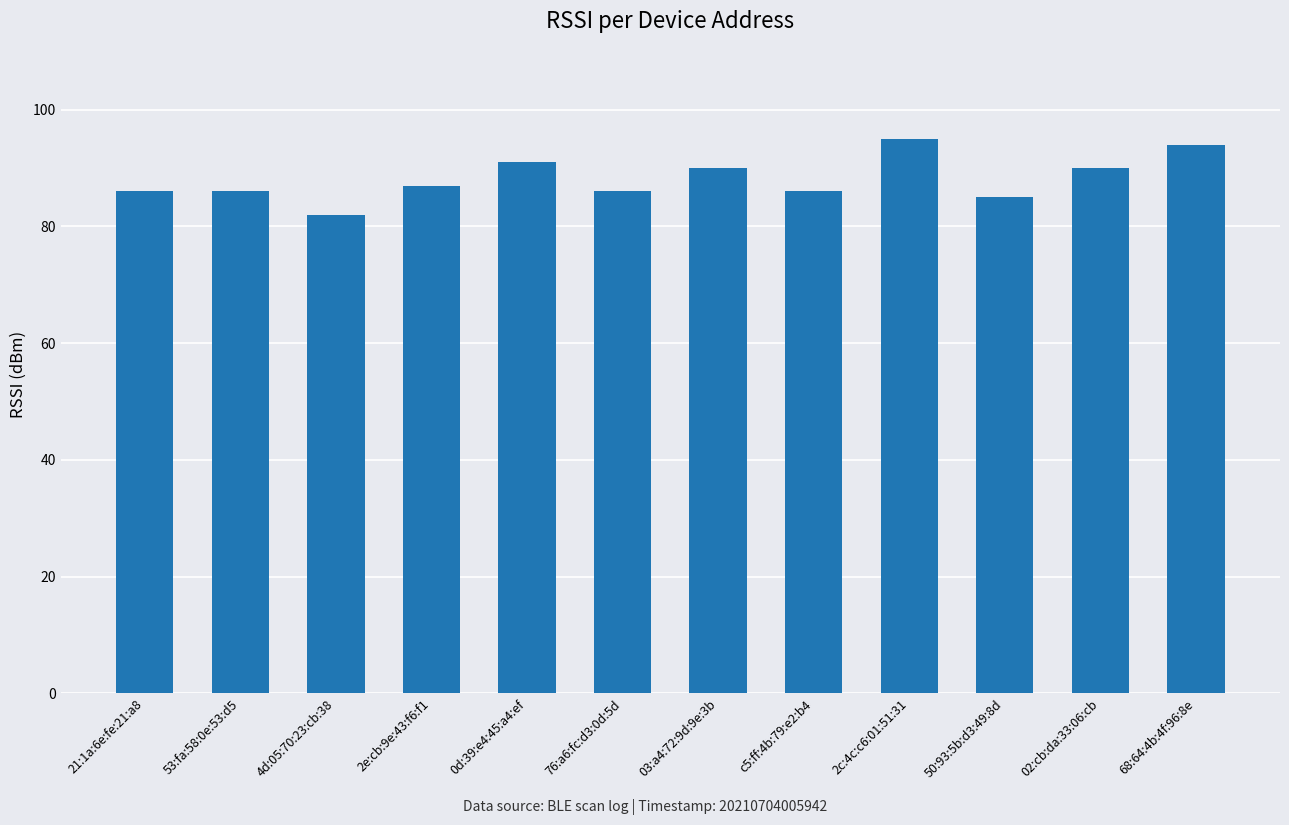

Between 03:a4:72:9d:9e:3b and 2e:cb:9e:43:f6:f1, which is larger?

03:a4:72:9d:9e:3b